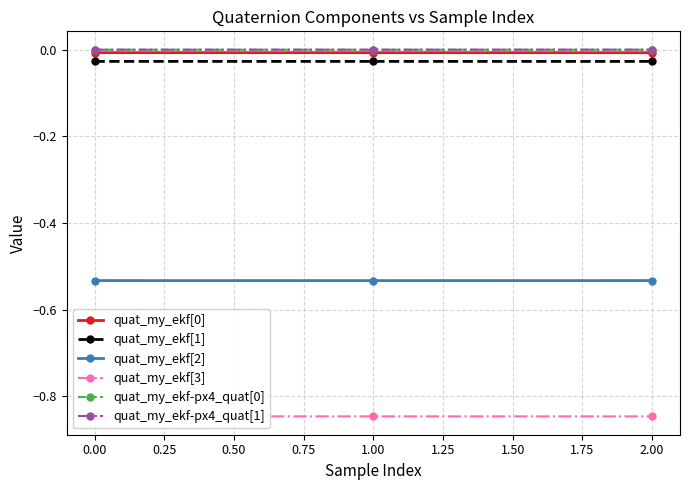

What is the total value across all series at 1.00?

-1.4